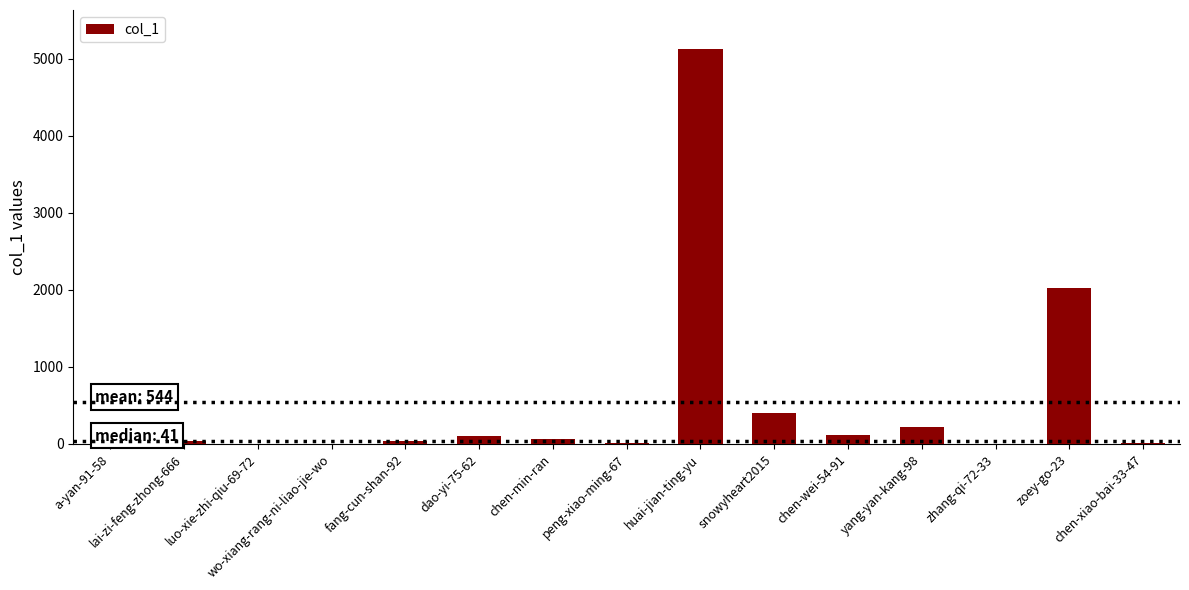

What is the sum of all values?

8169